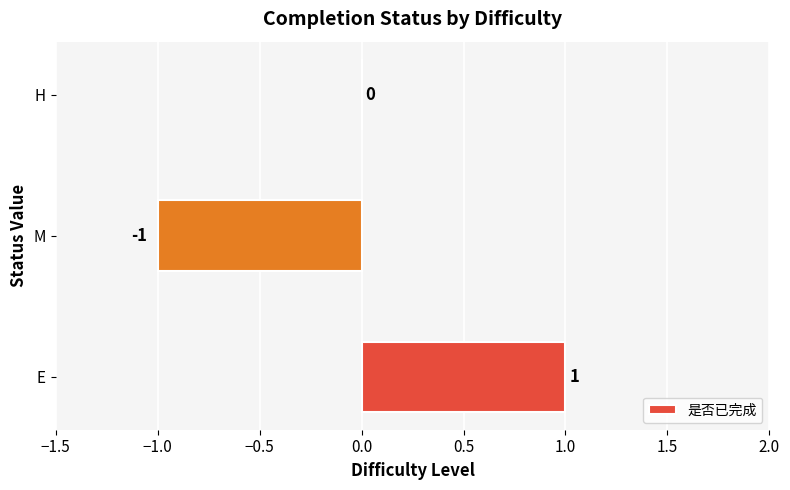

Which category has the highest value across all series?

E